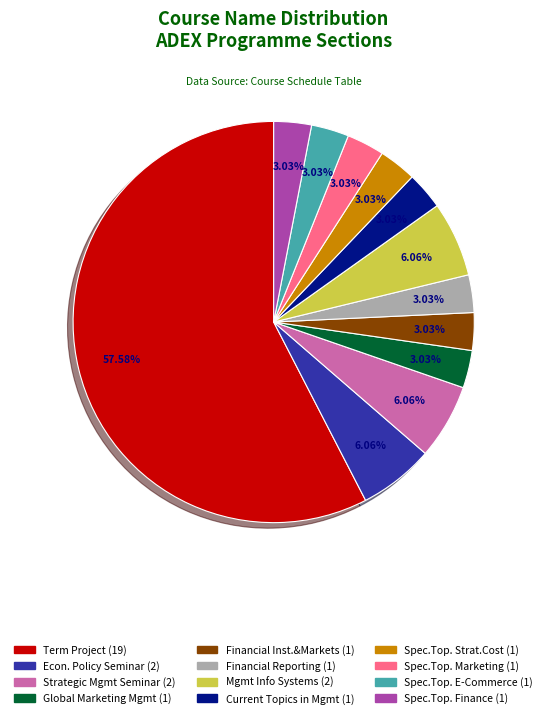

Is there any slice that represents more than half of the pie?

Yes